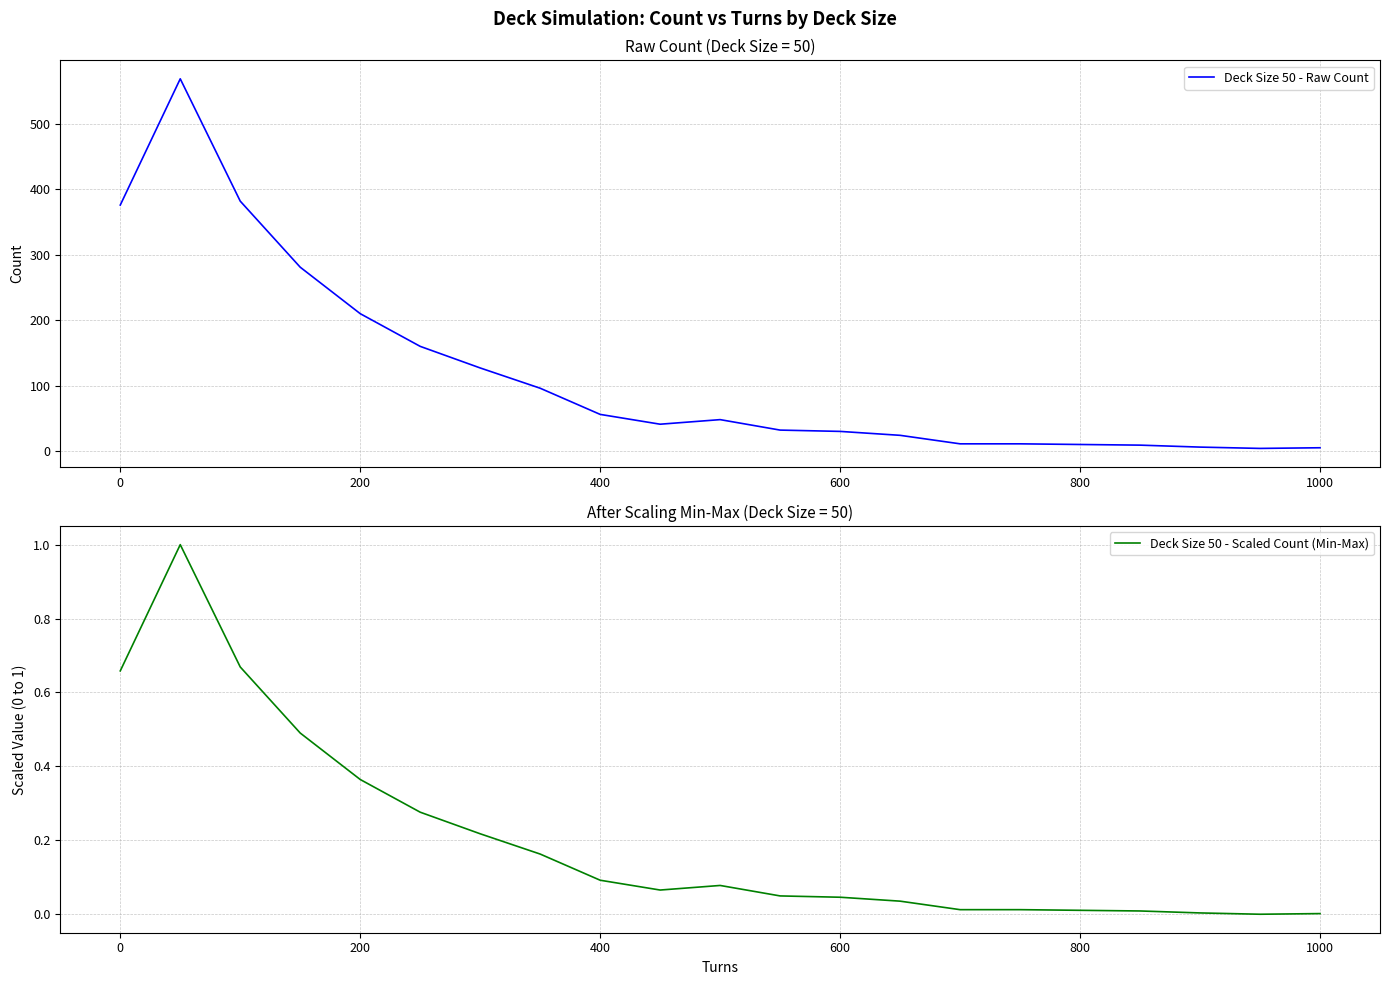

List the series in order of their peak value, highest first.

Deck Size 50 - Raw Count, Deck Size 50 - Scaled Count (Min-Max)